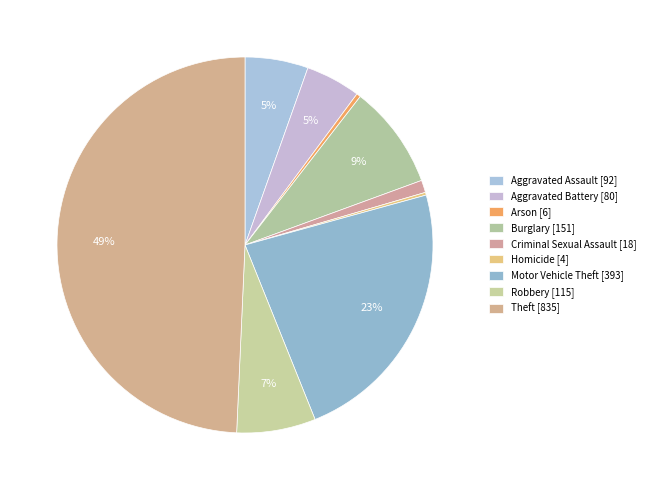

What is the change in value from Arson to Robbery?

+109